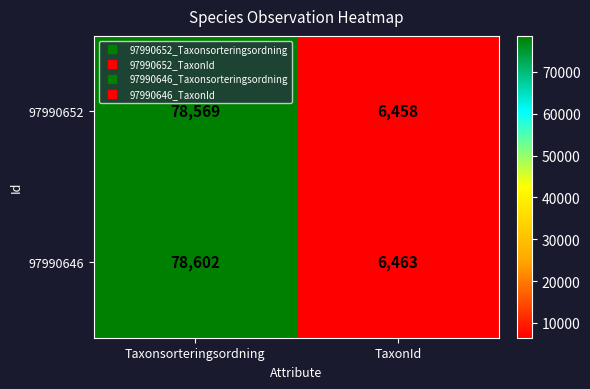

What is the greatest value displayed?

78602